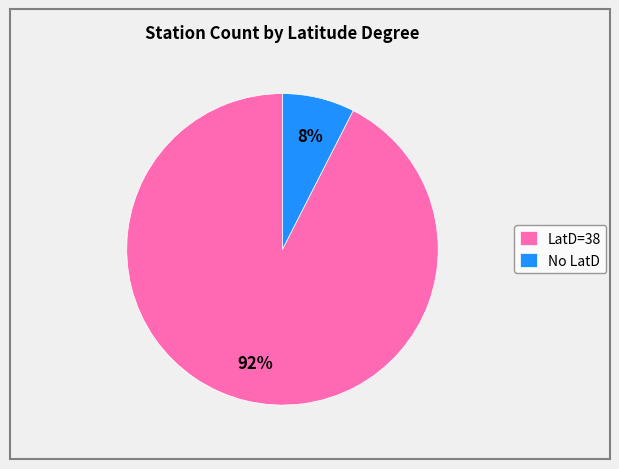

To the nearest percent, what is the average slice percentage?

50%